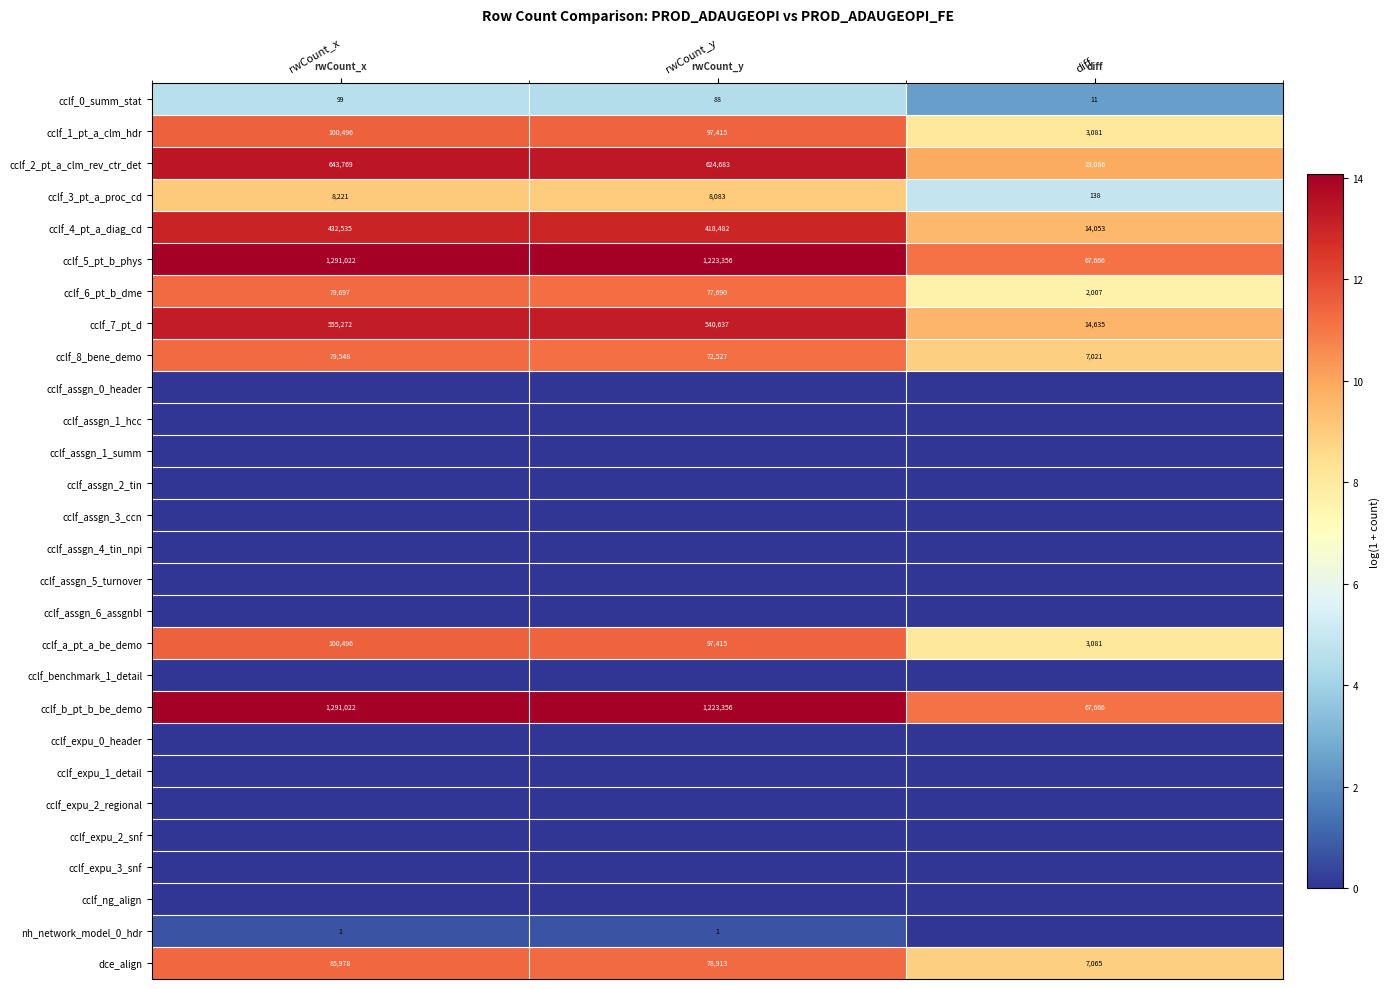

The value of cclf_7_pt_d at rwCount_x is 972661. True or false?

False